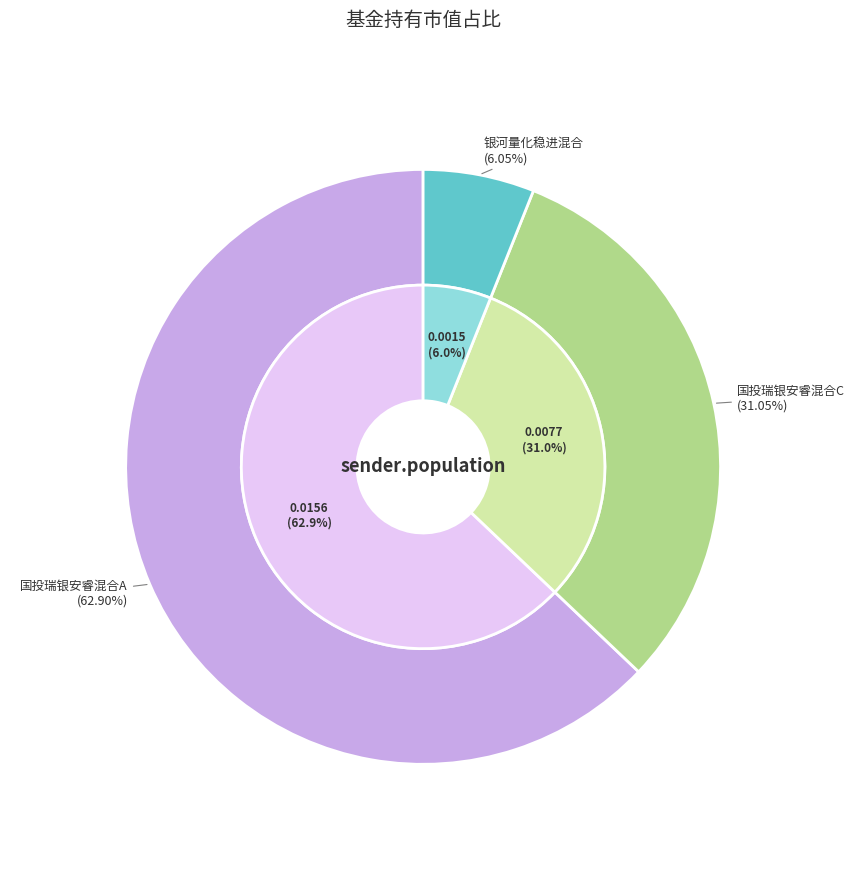

How many segments does this pie chart have?

3